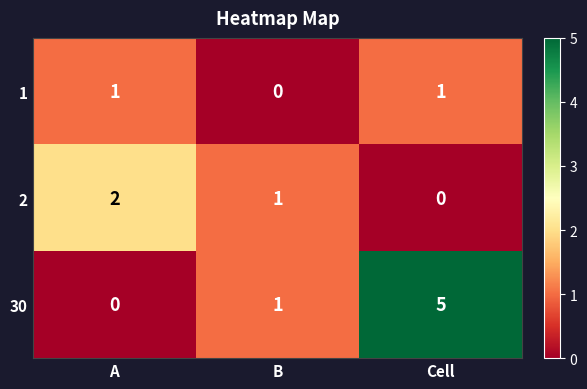

List the series in order of their peak value, lowest first.

1, 2, 30